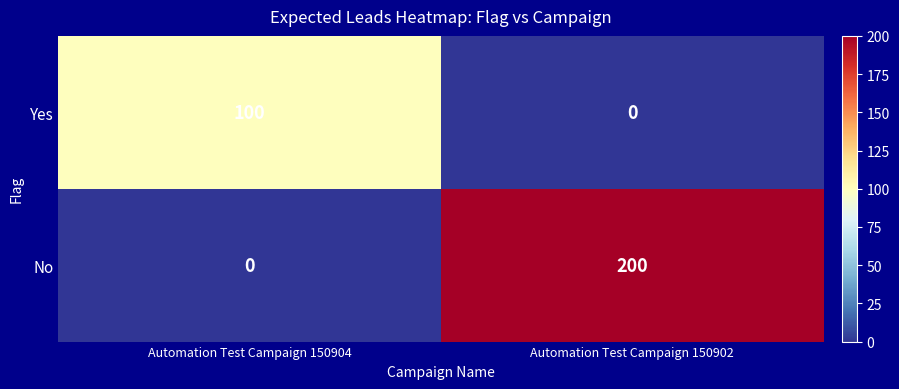

What is the total value across all series at Automation Test Campaign 150902?

200